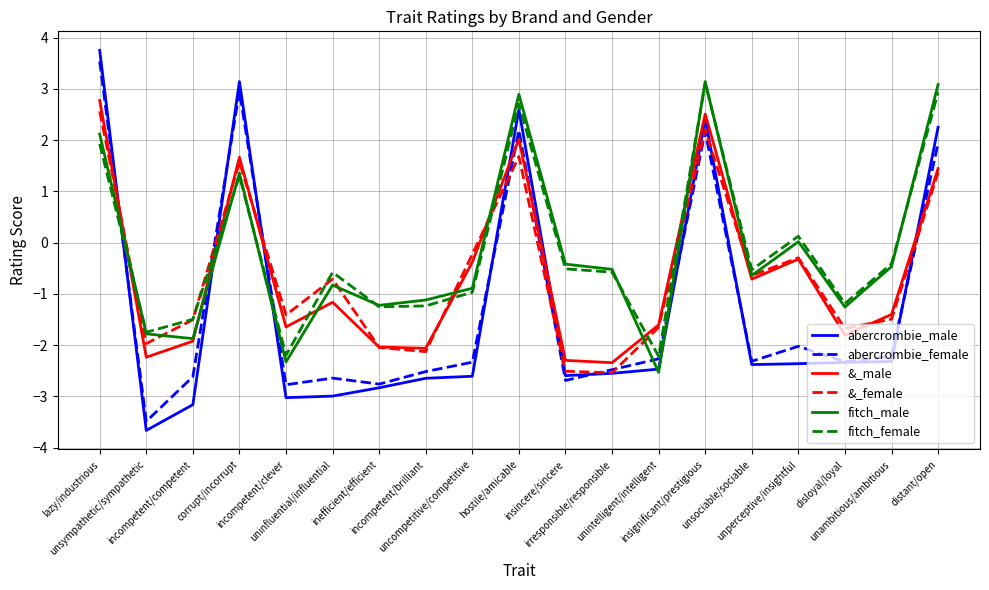

Which series has the largest range (max minus min)?

abercrombie_male